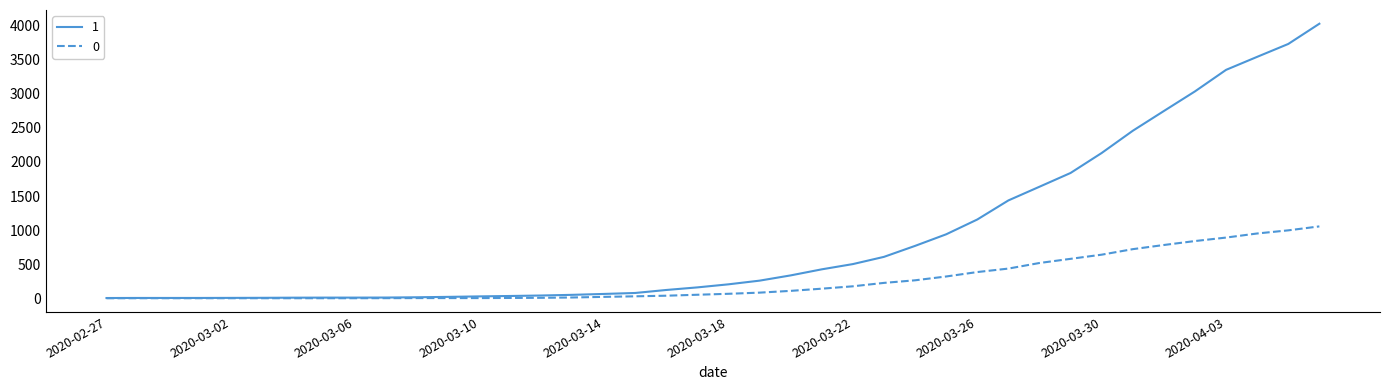

How many categories are shown in the chart?

40